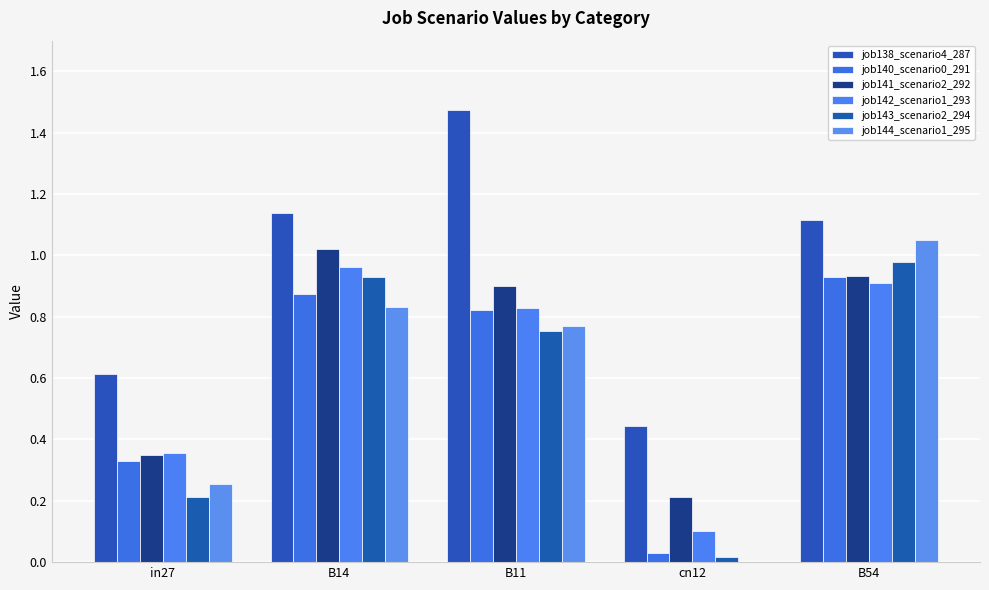

Rank the categories by job142_scenario1_293 value from highest to lowest.

B14, B54, B11, in27, cn12